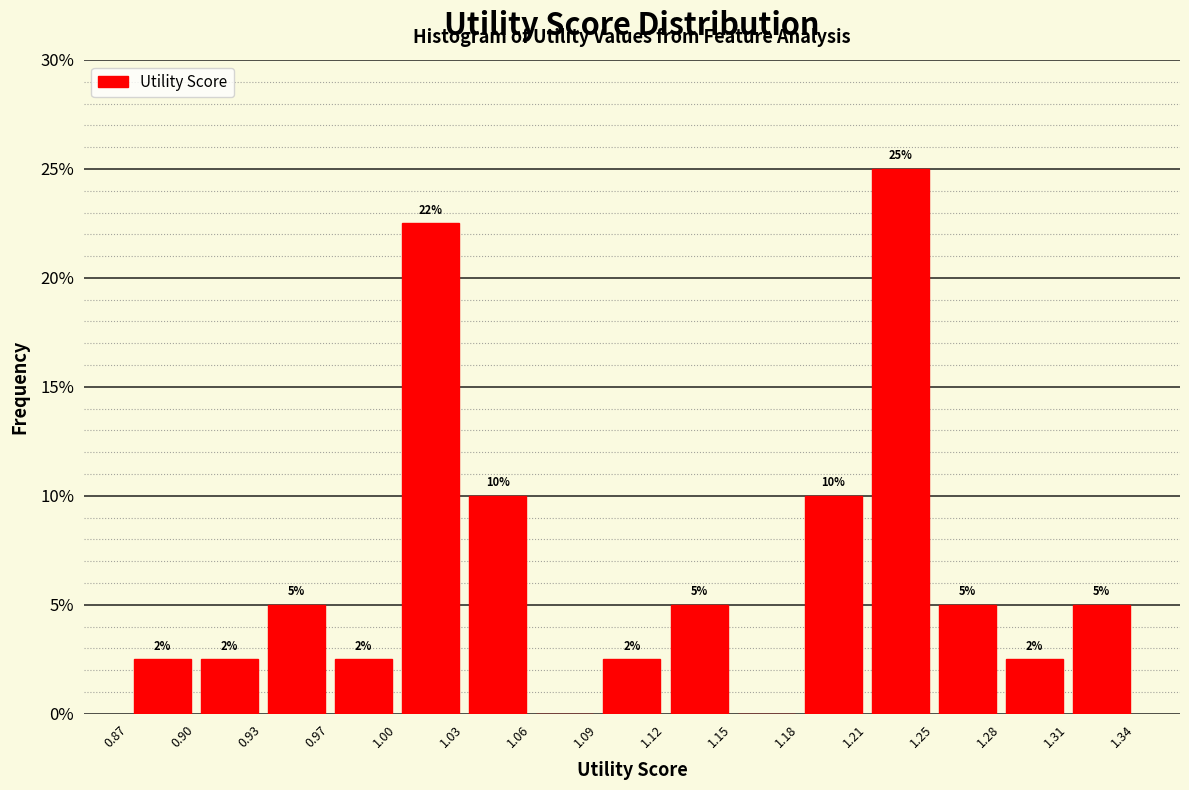

Which range on the x-axis has the tallest bar?

1.21 to 1.25